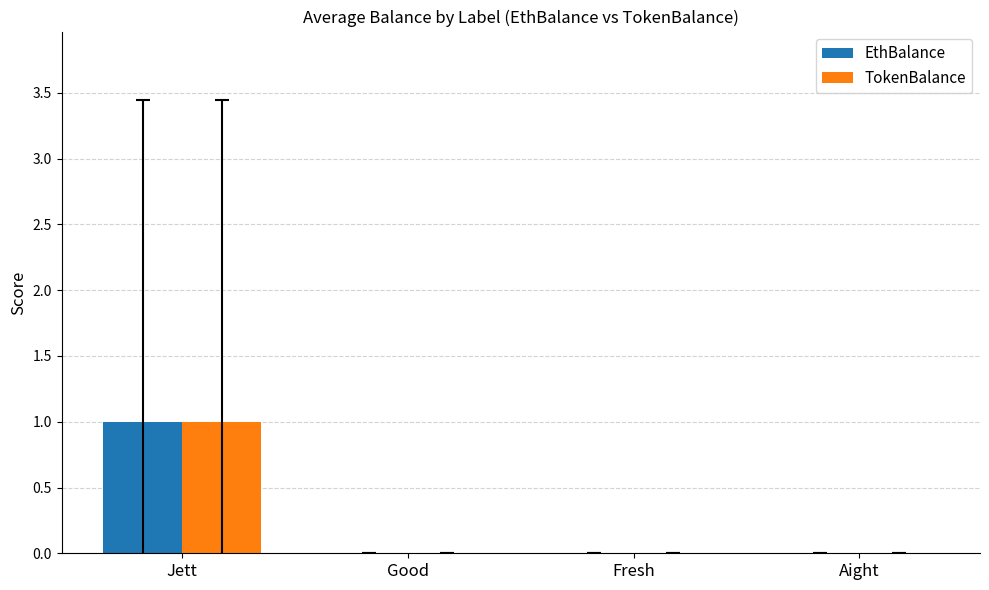

What is the highest value of the TokenBalance series?

1.0